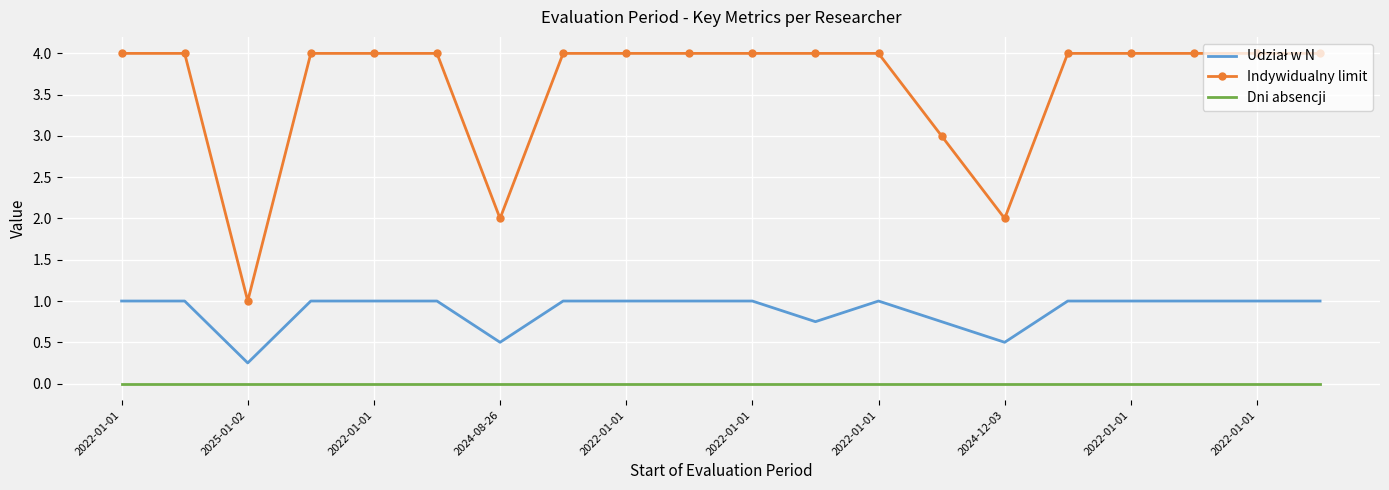

True or false: Indywidualny limit and Dni absencji intersect in this chart.

False